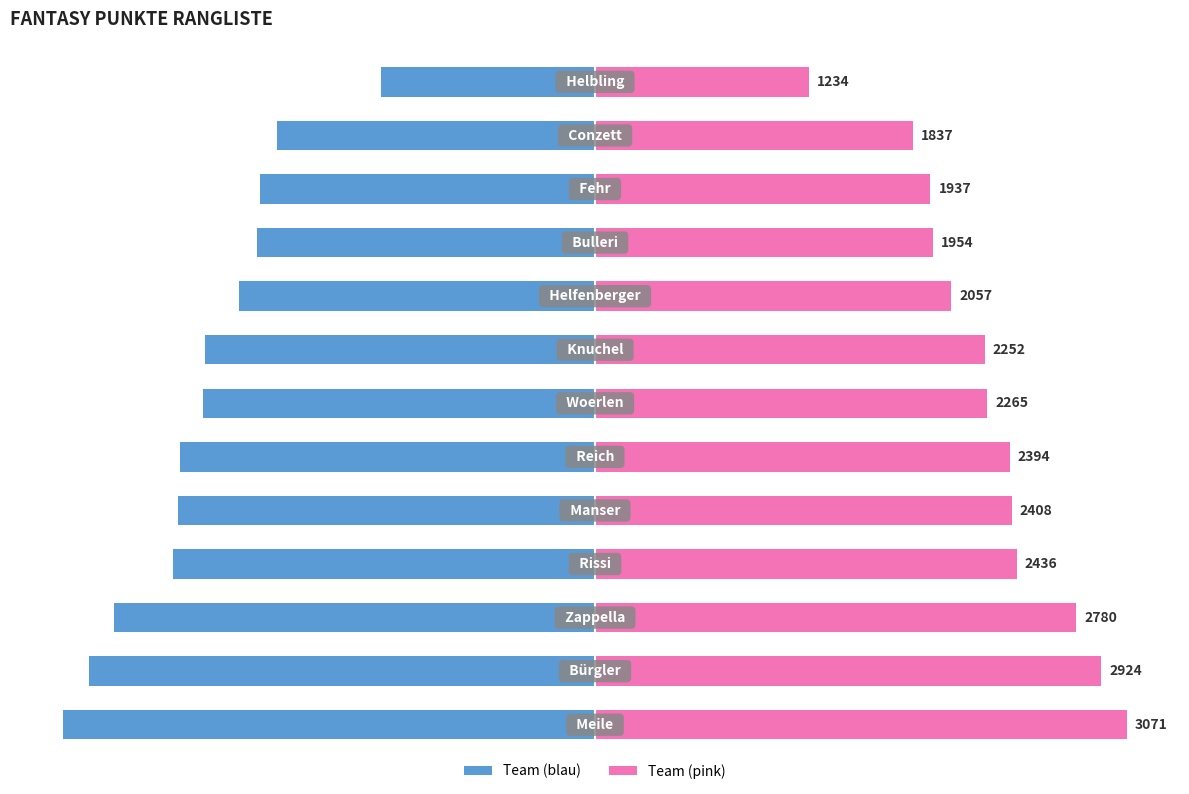

How many bars are there in each group?

2